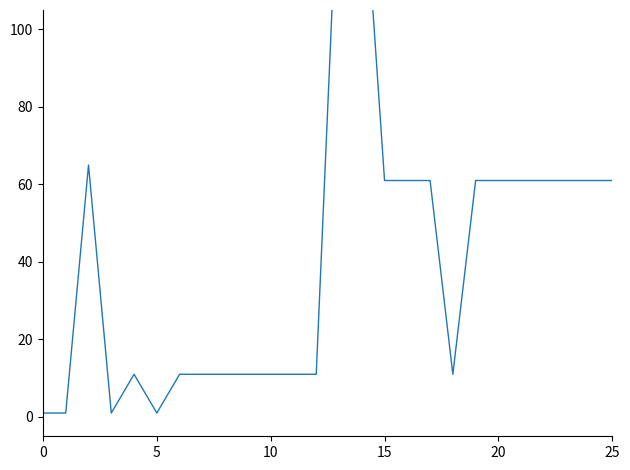

Which has a higher value, 21 or 10?

21